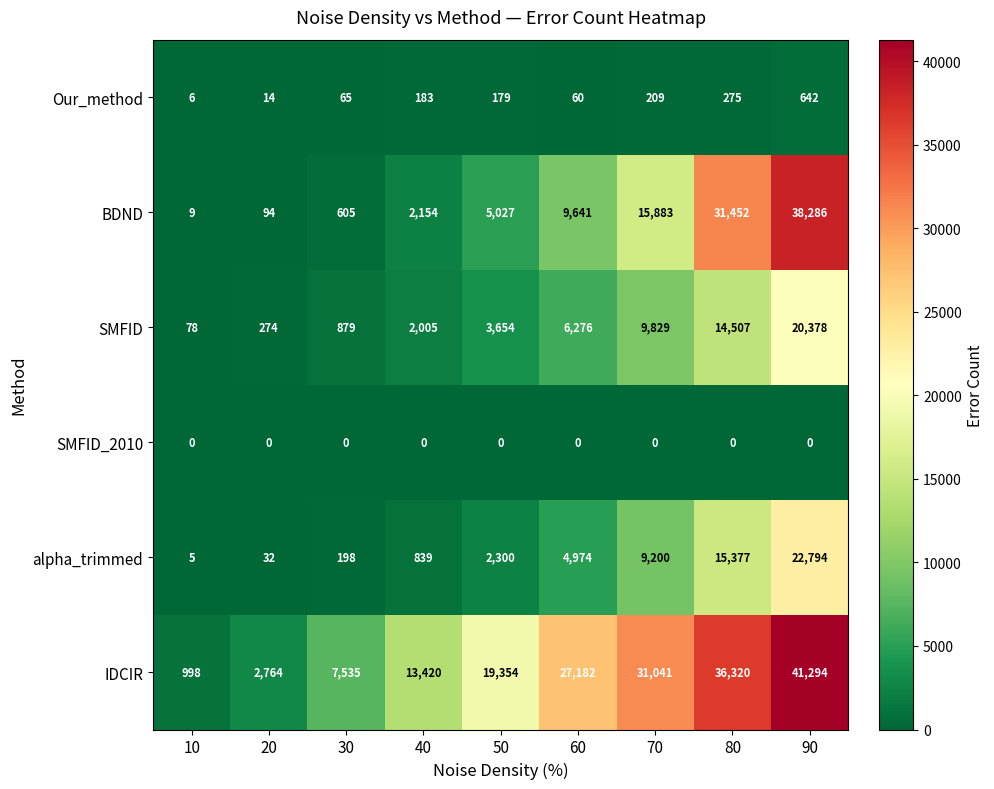

List the labels in order of Our_method value, largest first.

90, 80, 70, 40, 50, 30, 60, 20, 10